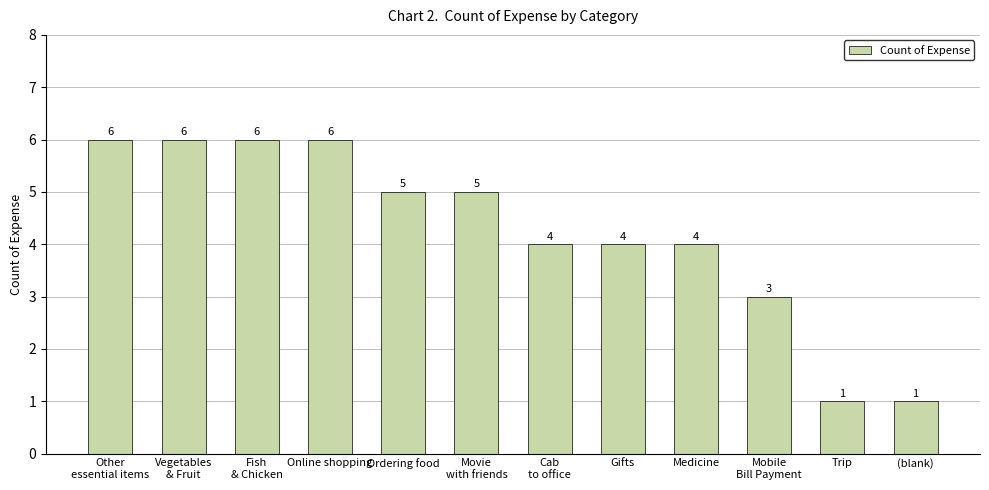

What is the maximum value shown in the chart?

6